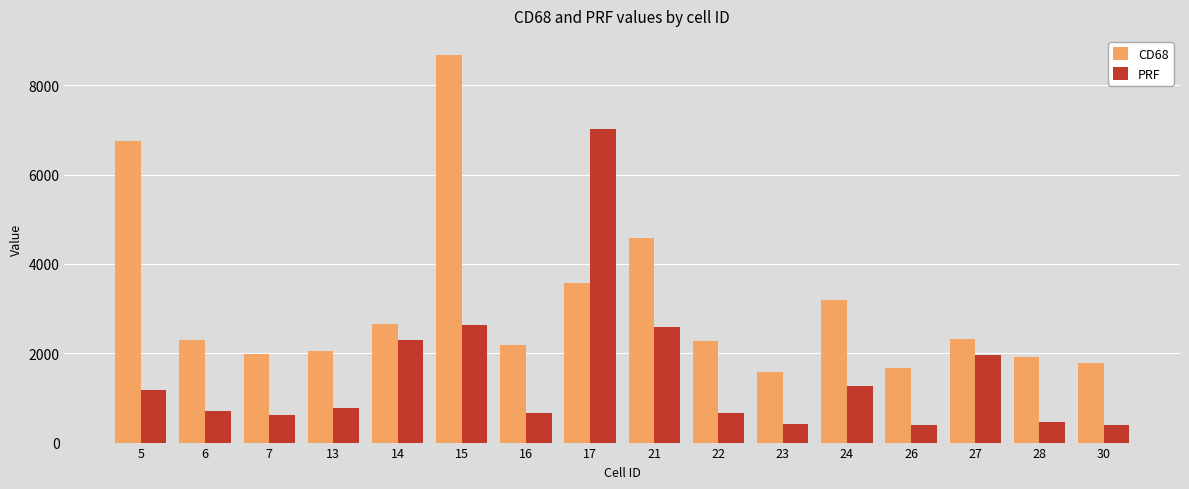

What is the total value across all series at 15?

11300.9